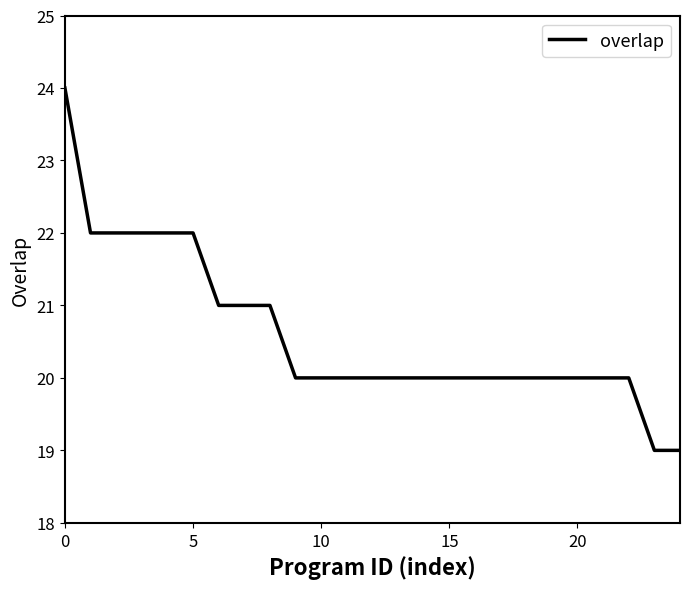

What is the greatest value displayed?

24